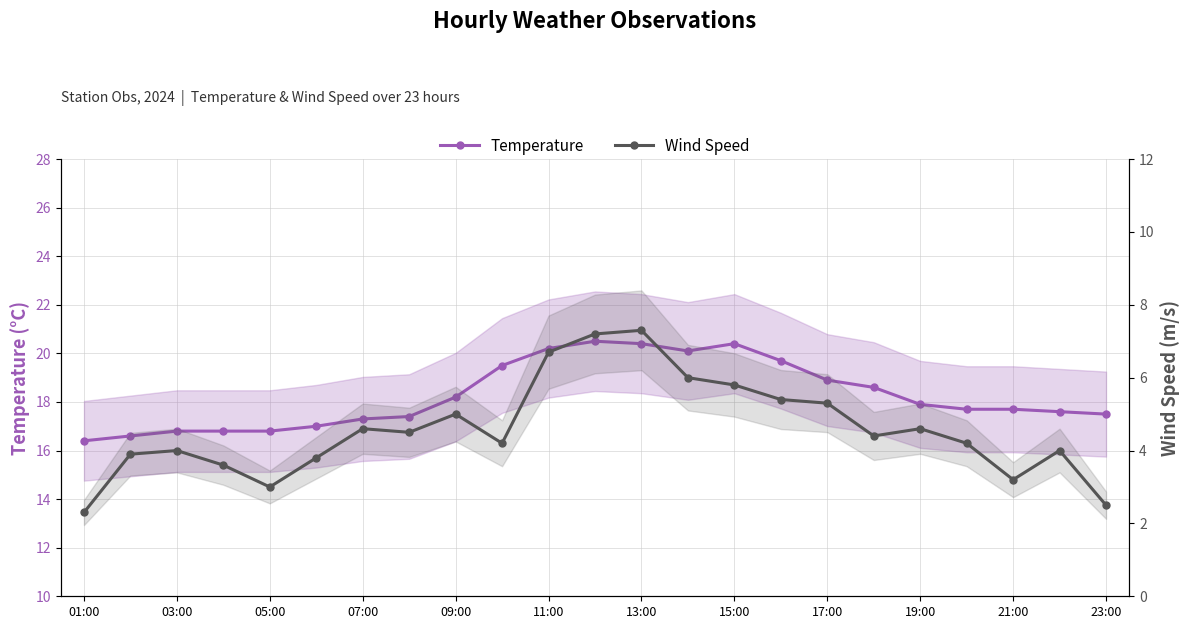

Does the chart have visible grid lines?

Yes